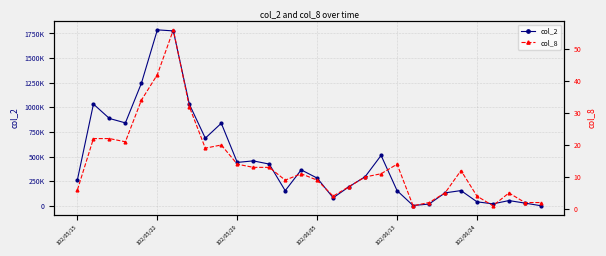

How many values in the col_2 series exceed 295160?

14